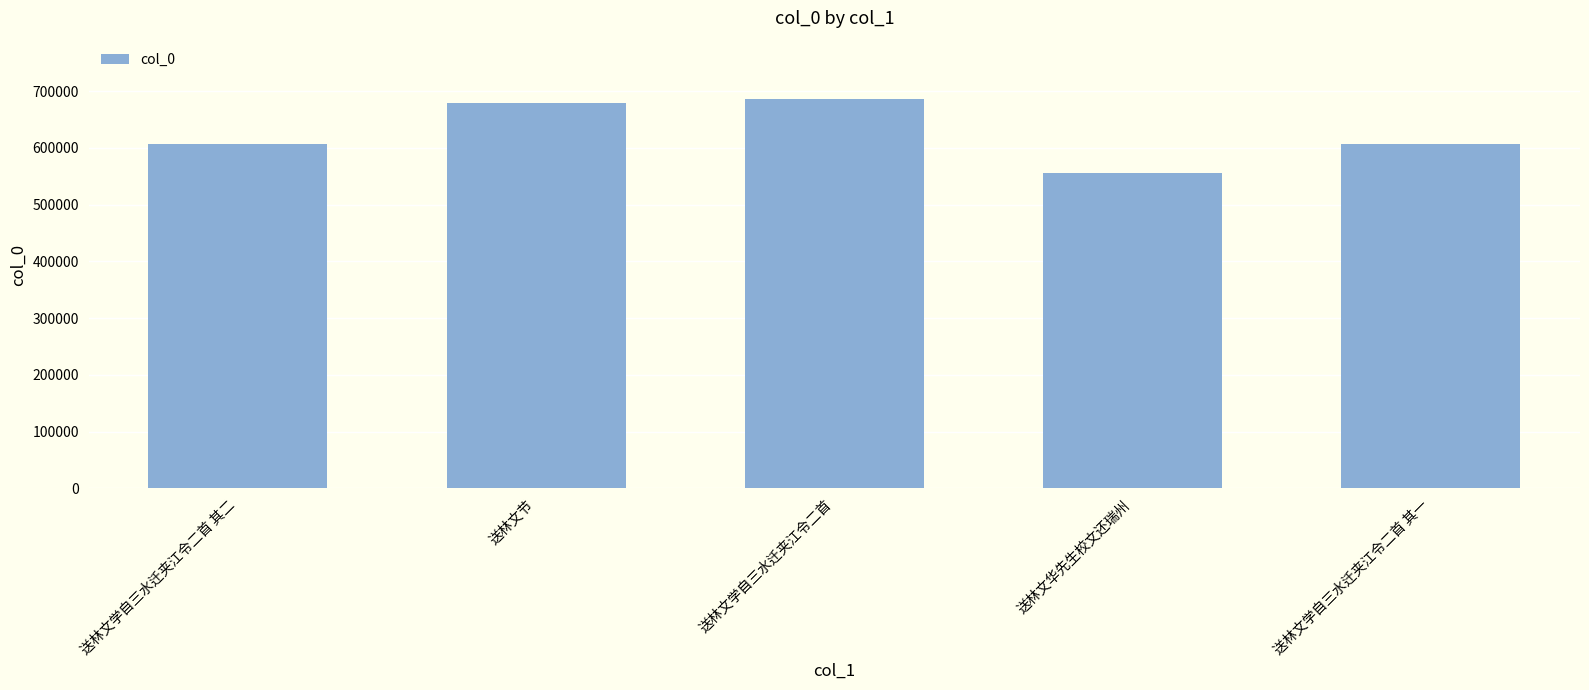

Which category has the lowest value across all series?

送林文华先生校文还瑞州